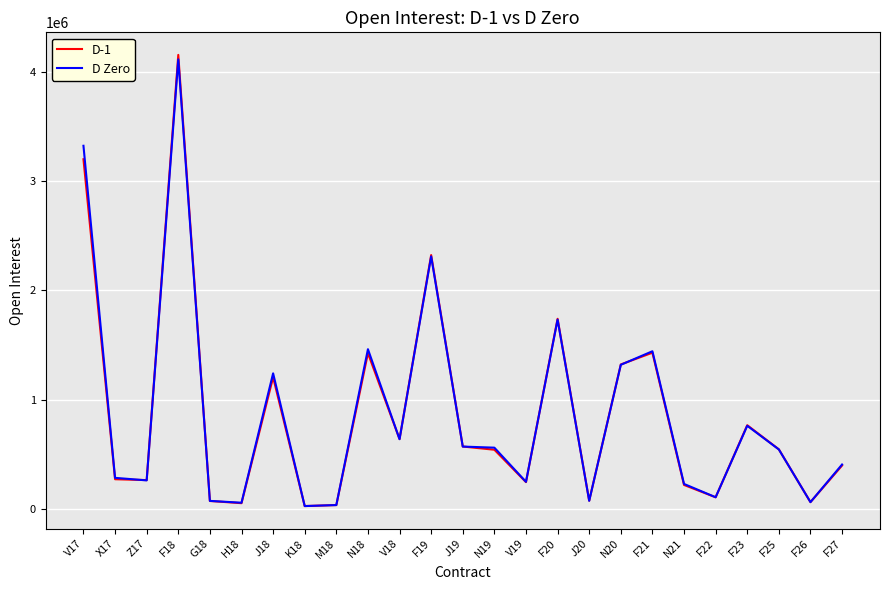

In D-1, how many points are lower than both neighbors (excluding endpoints)?

8